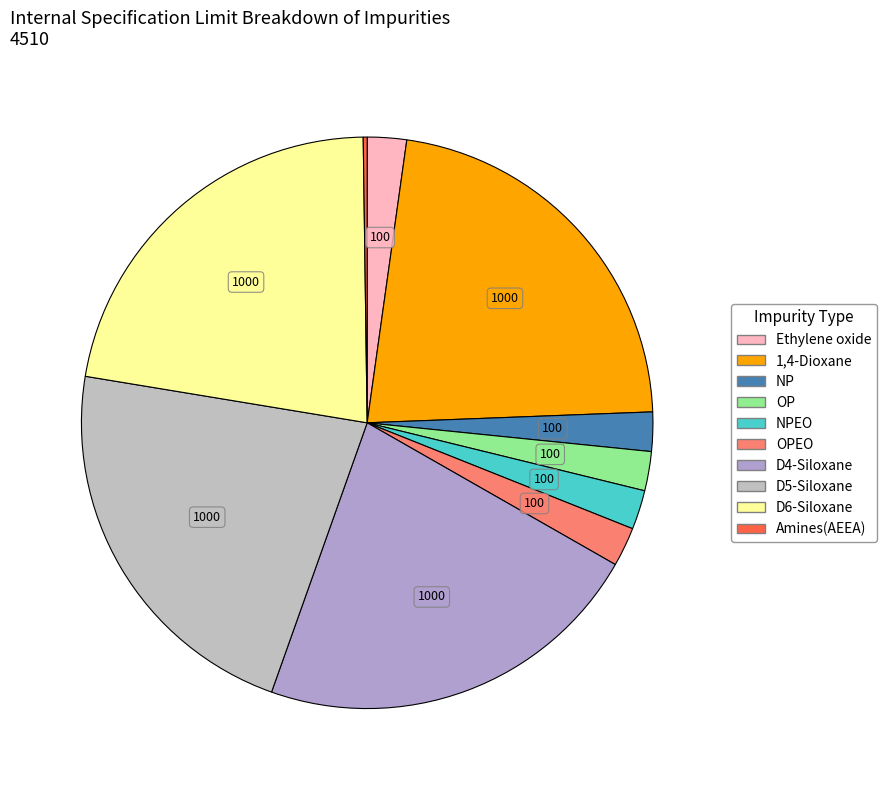

Which slice is the smallest?

Amines(AEEA)